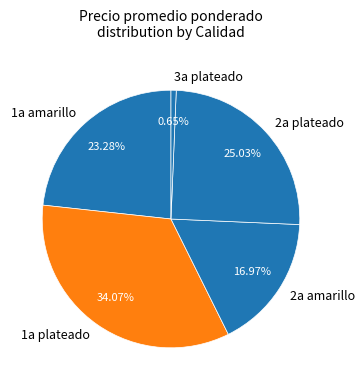

Is there any slice that represents more than half of the pie?

No